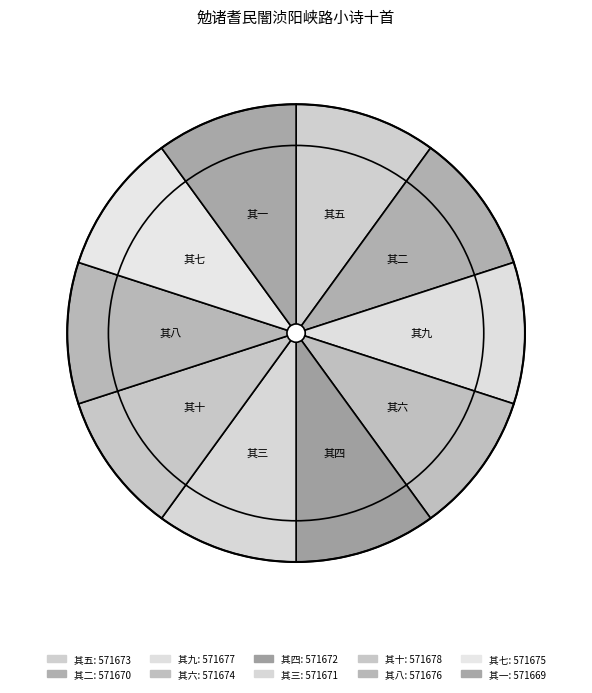

To the nearest percent, what is the average slice percentage?

10%